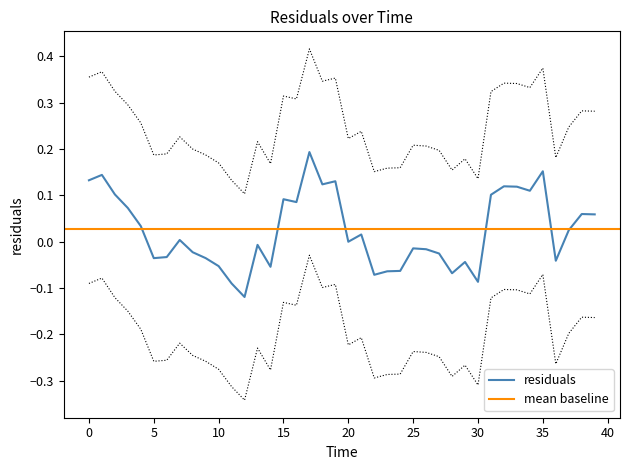

How many data points are less than 0?

22